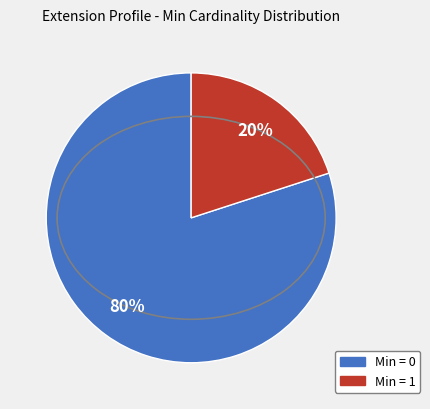

Is there a majority slice in this chart?

Yes